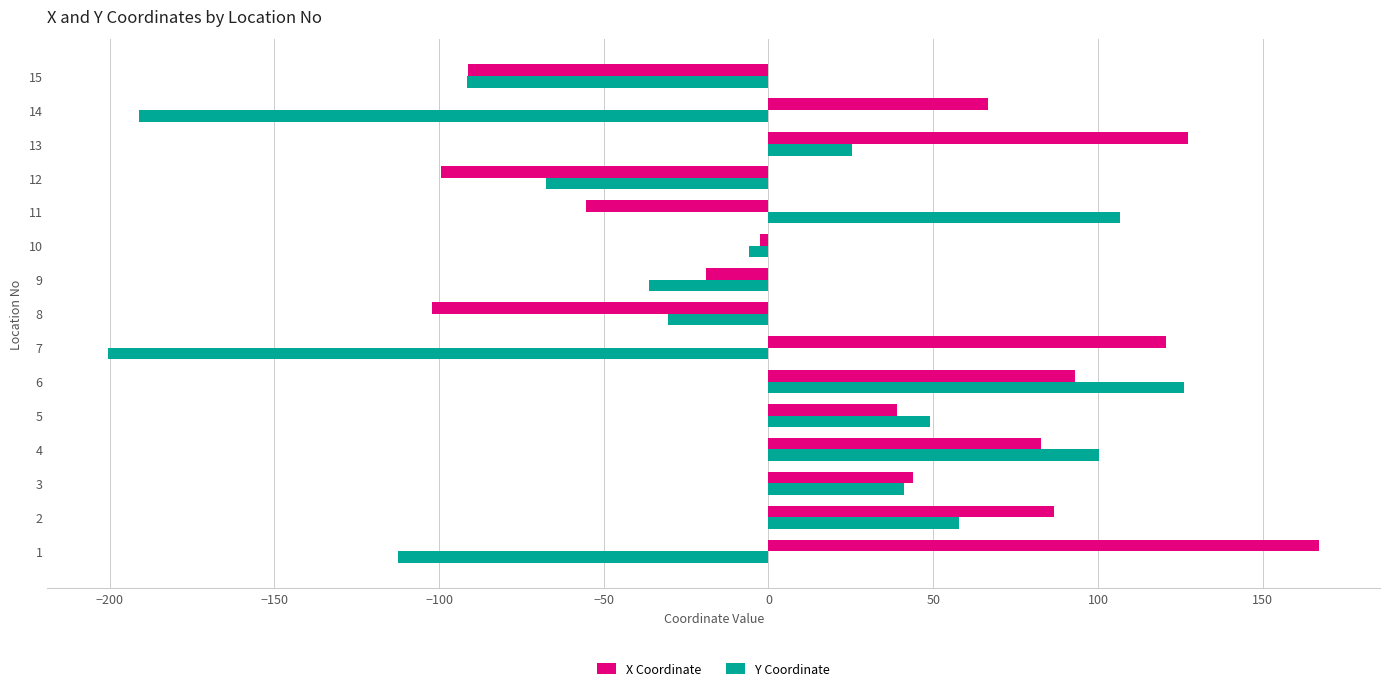

How many negative values does the X Coordinate series have?

6